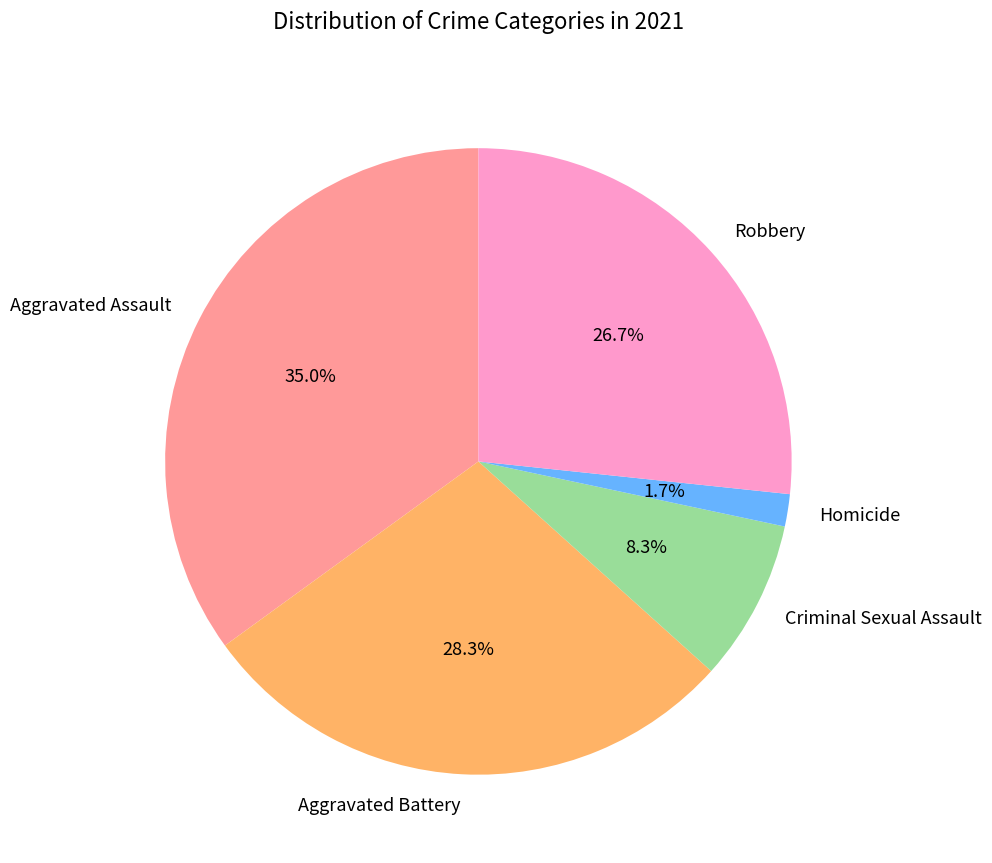

Does any single category account for the majority?

No